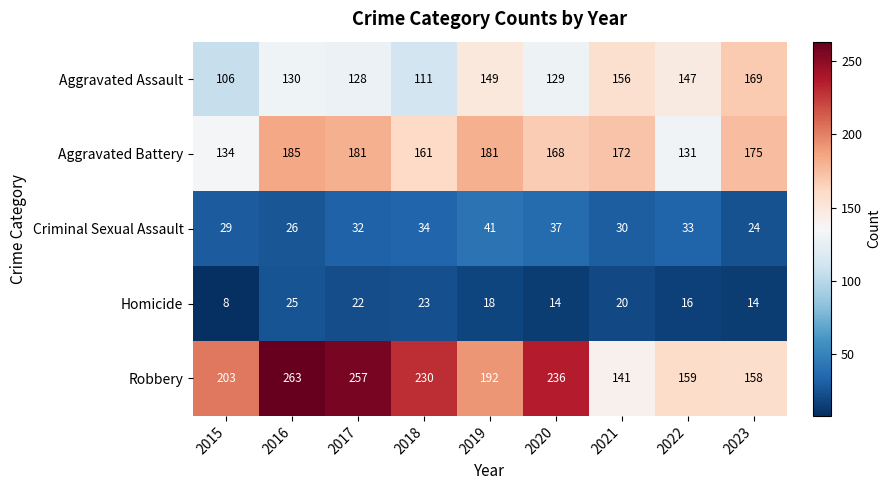

True or false: Robbery has a value of 263 at 2016.

True